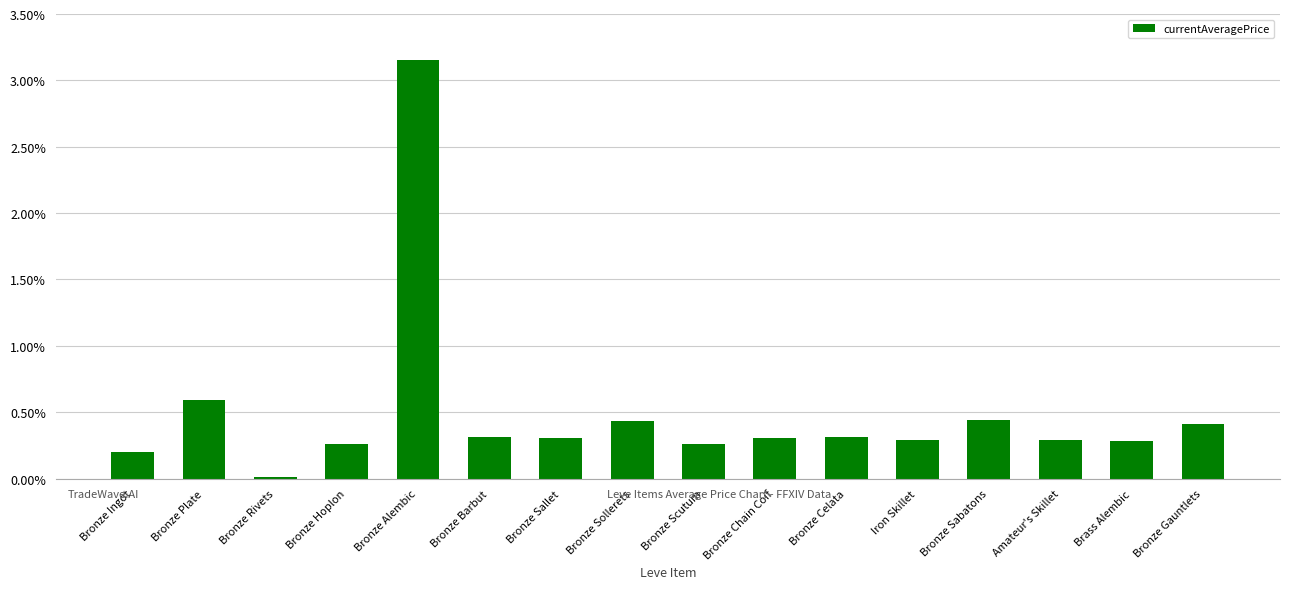

The chart shows a value of 0.4 at Bronze Sabatons. True or false?

True